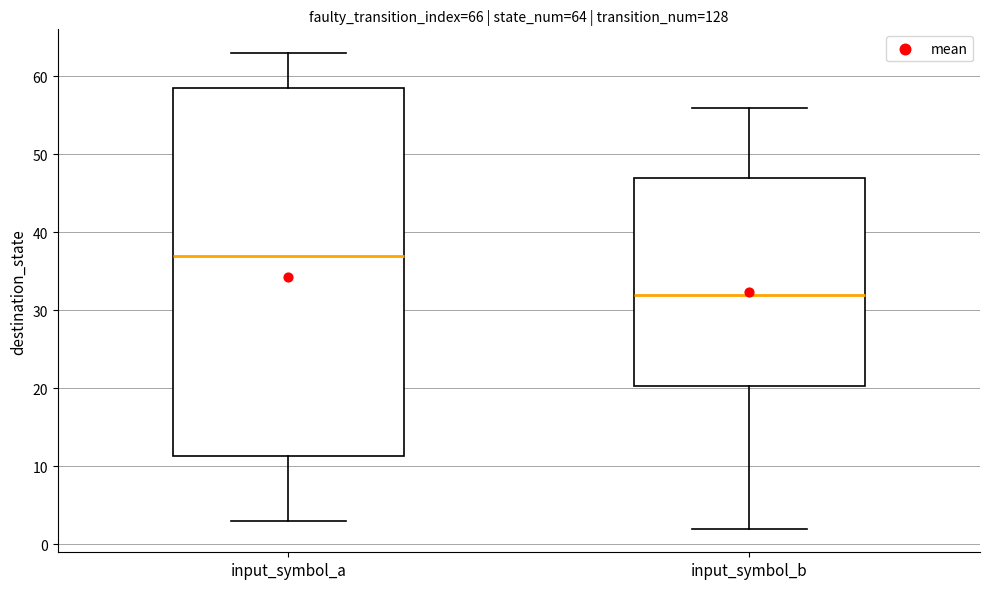

Which box's median line is the lowest?

input_symbol_b